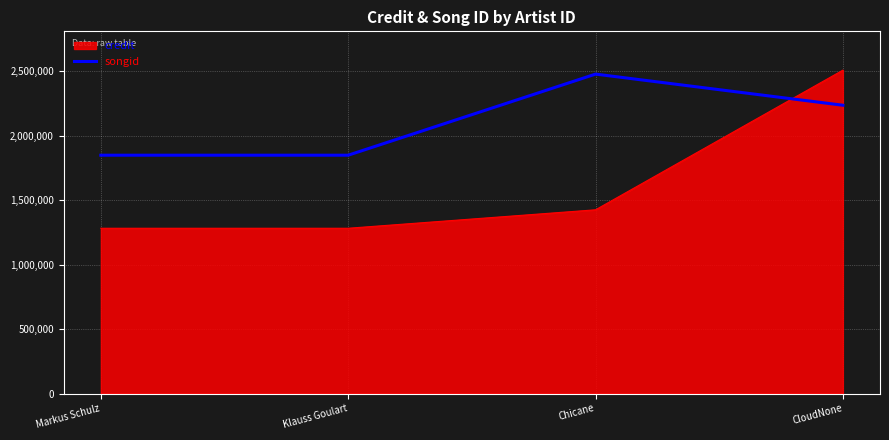

What is the sum of the credit values at Klauss Goulart and Markus Schulz?

2562650